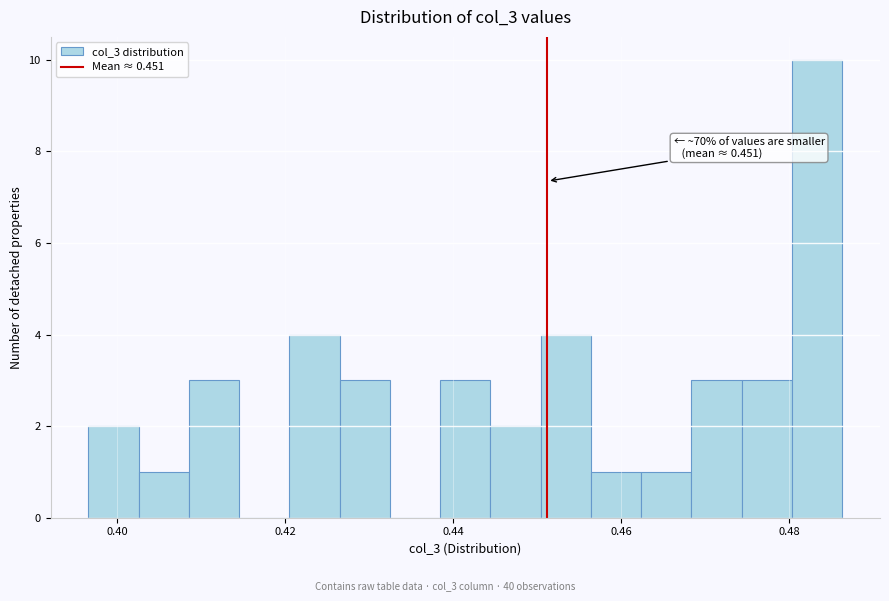

Read against the x-axis, roughly where is the centre of the tallest bar?

0.484